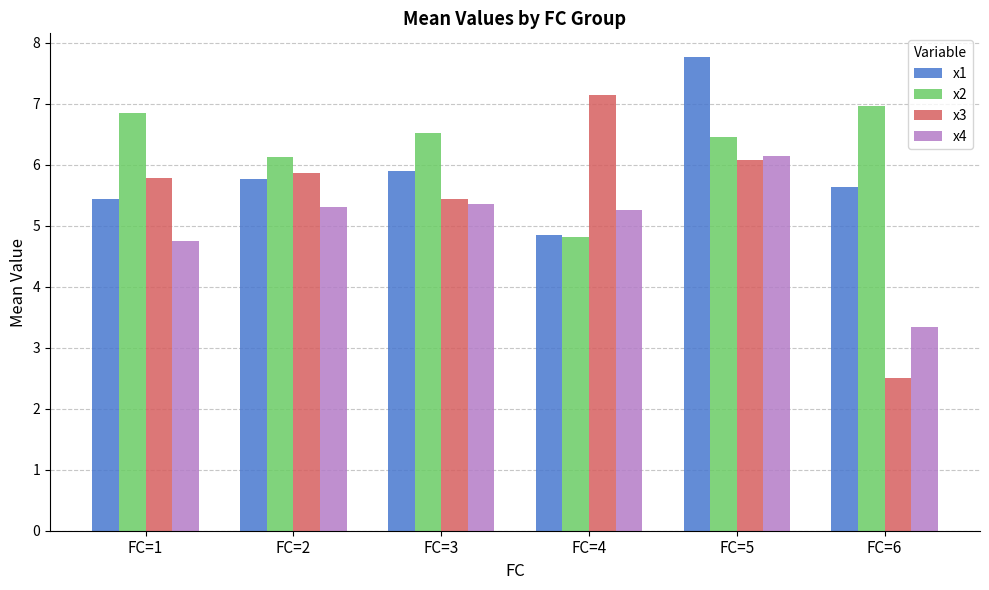

The value of x4 at FC=1 is 8.0. True or false?

False